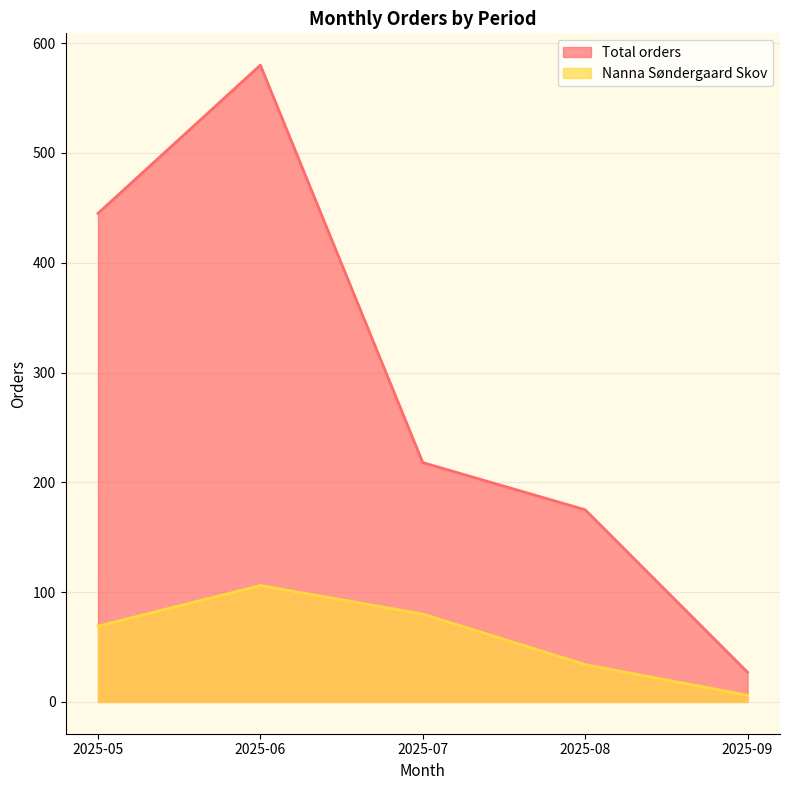

Between 2025-07 and 2025-08, which series saw the biggest shift?

Nanna Søndergaard Skov